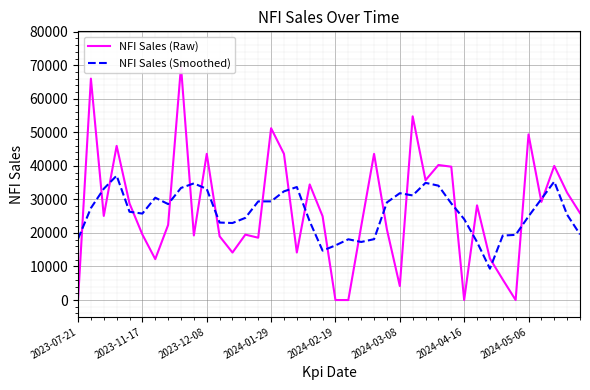

Which series has the largest total across all categories?

NFI Sales (Raw)